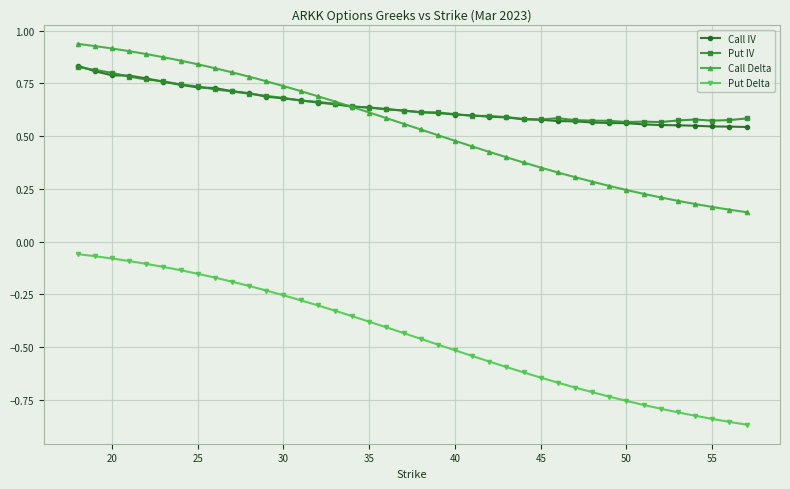

True or false: Put IV and Put Delta intersect in this chart.

False